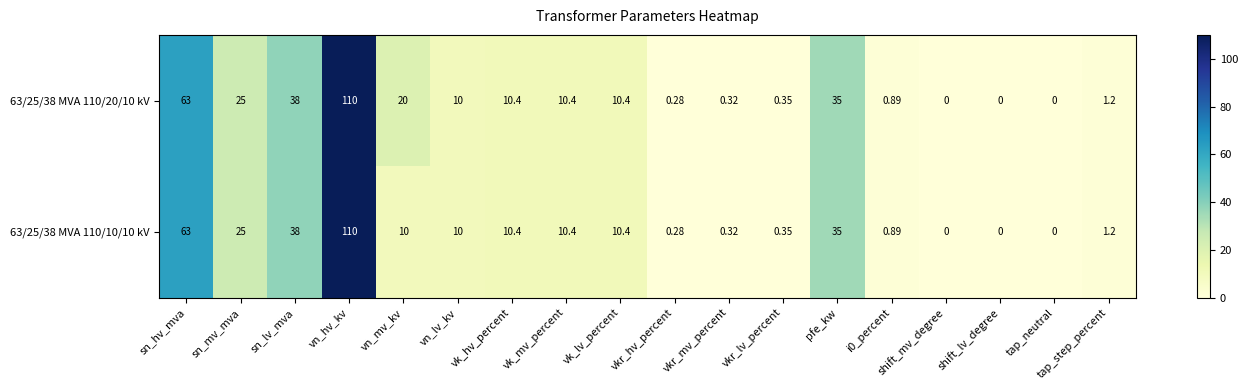

Which series has the largest total across all categories?

63/25/38 MVA 110/20/10 kV